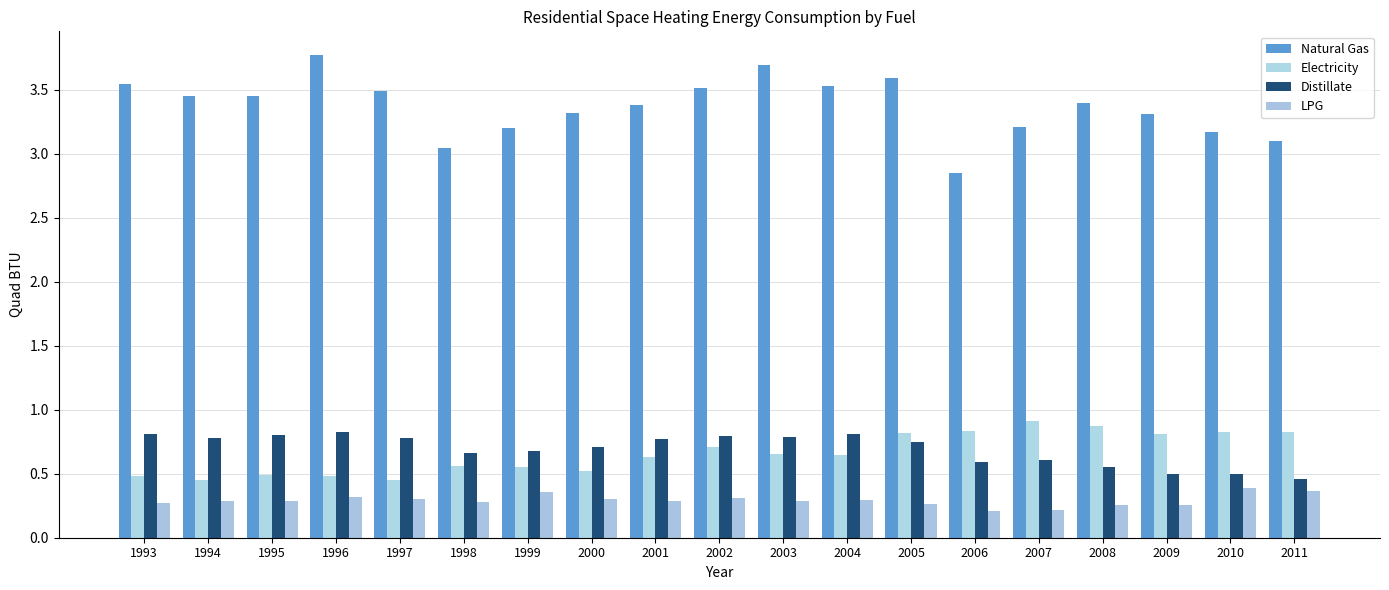

At which label is Natural Gas closest to 3?

1998